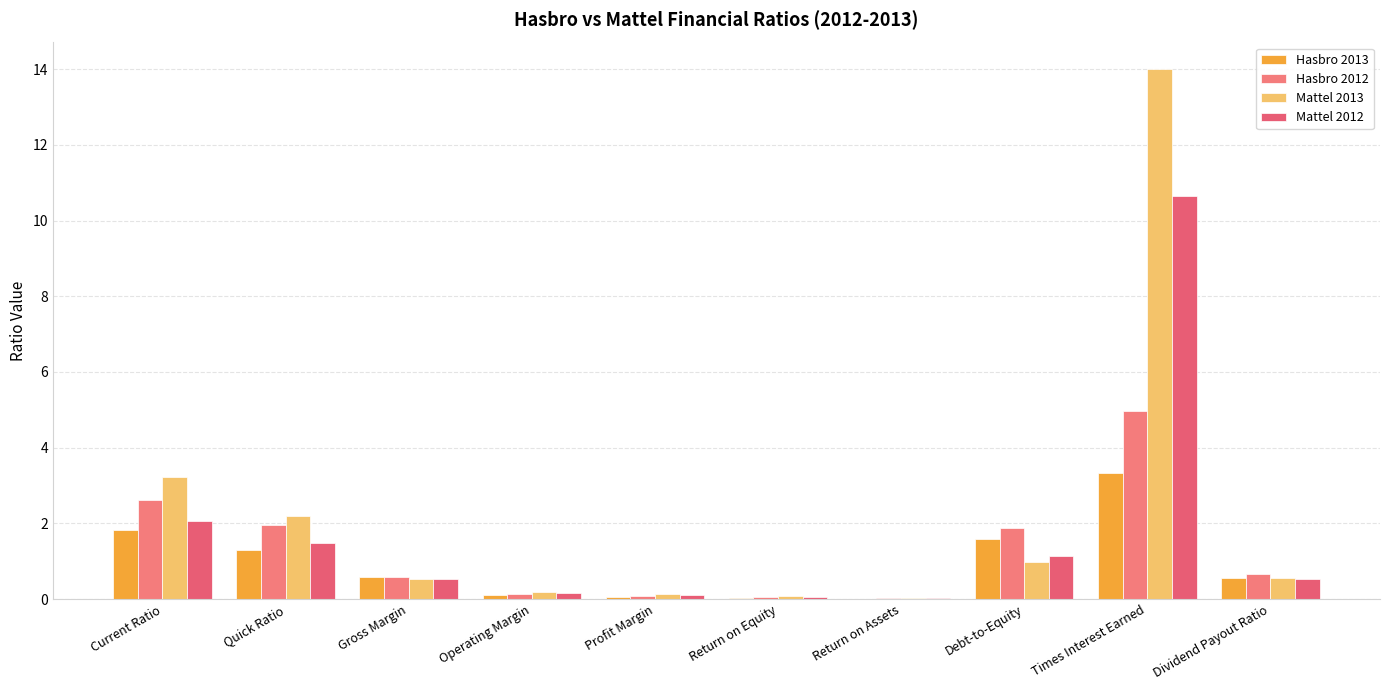

How many data points does each series have?

10